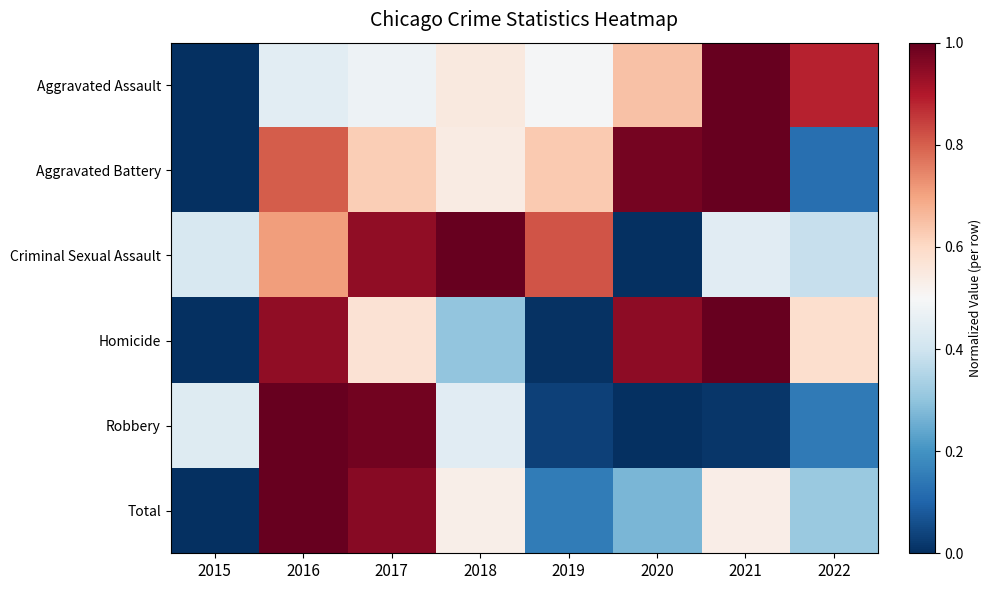

Which series has the largest total across all categories?

Criminal Sexual Assault